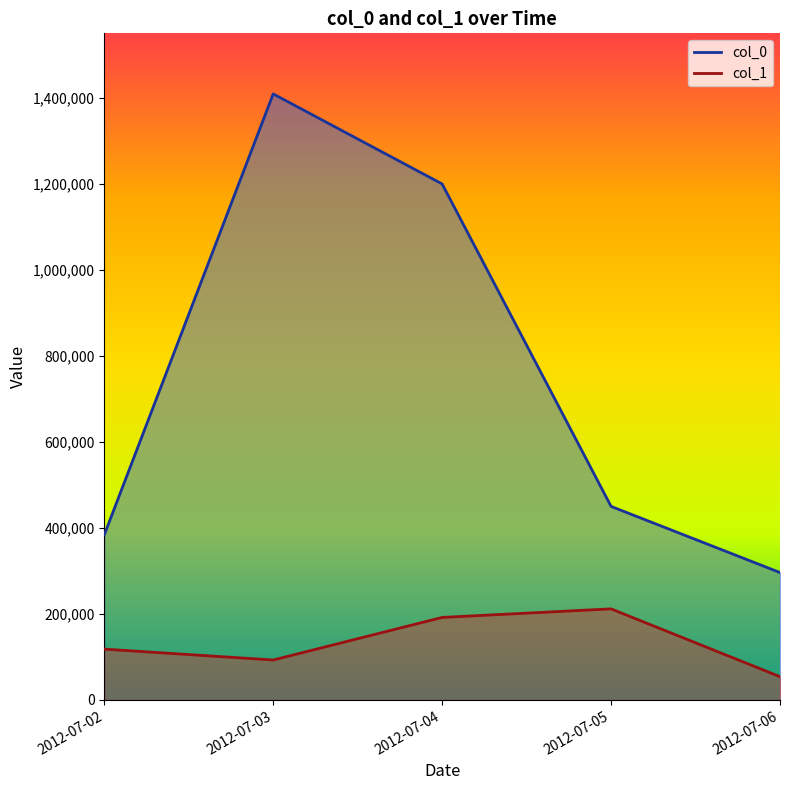

True or false: col_1 has a value of 287961 at 2012-07-04.

False